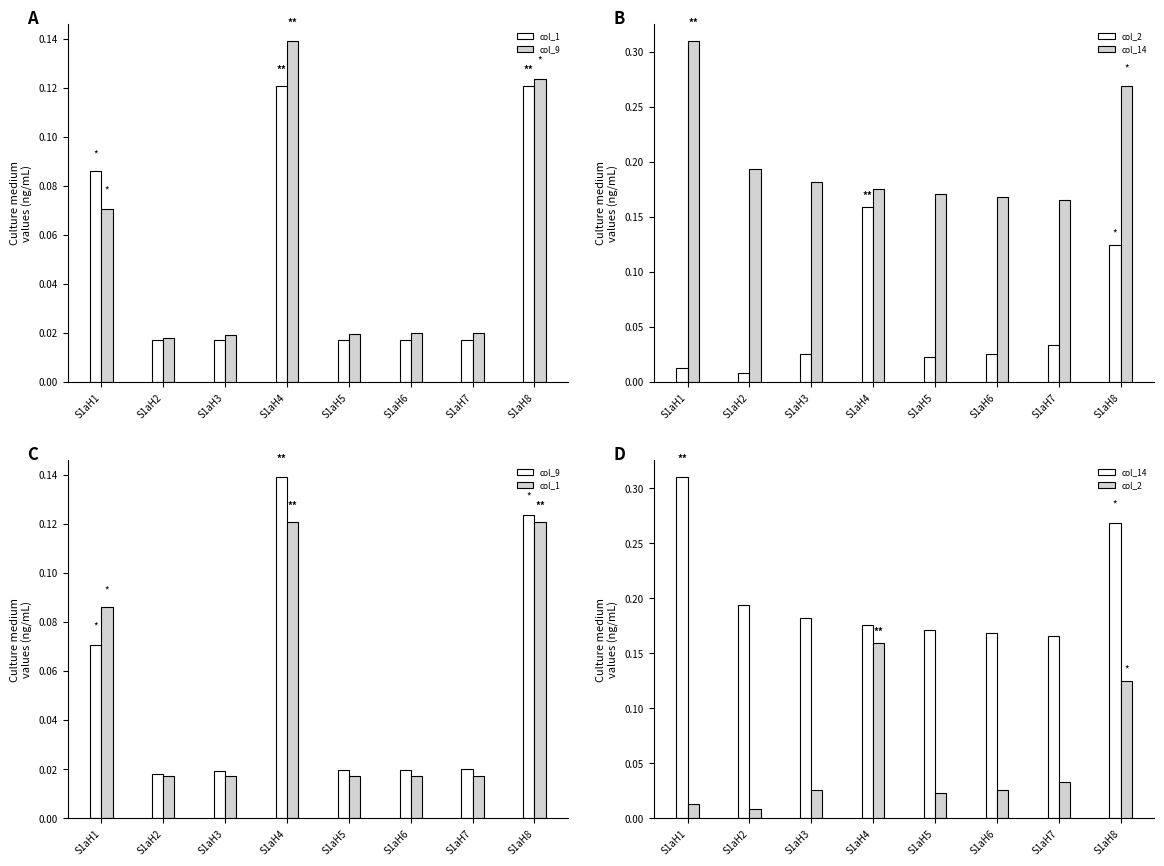

Which has a higher value, S1aH3 or S1aH8?

S1aH8